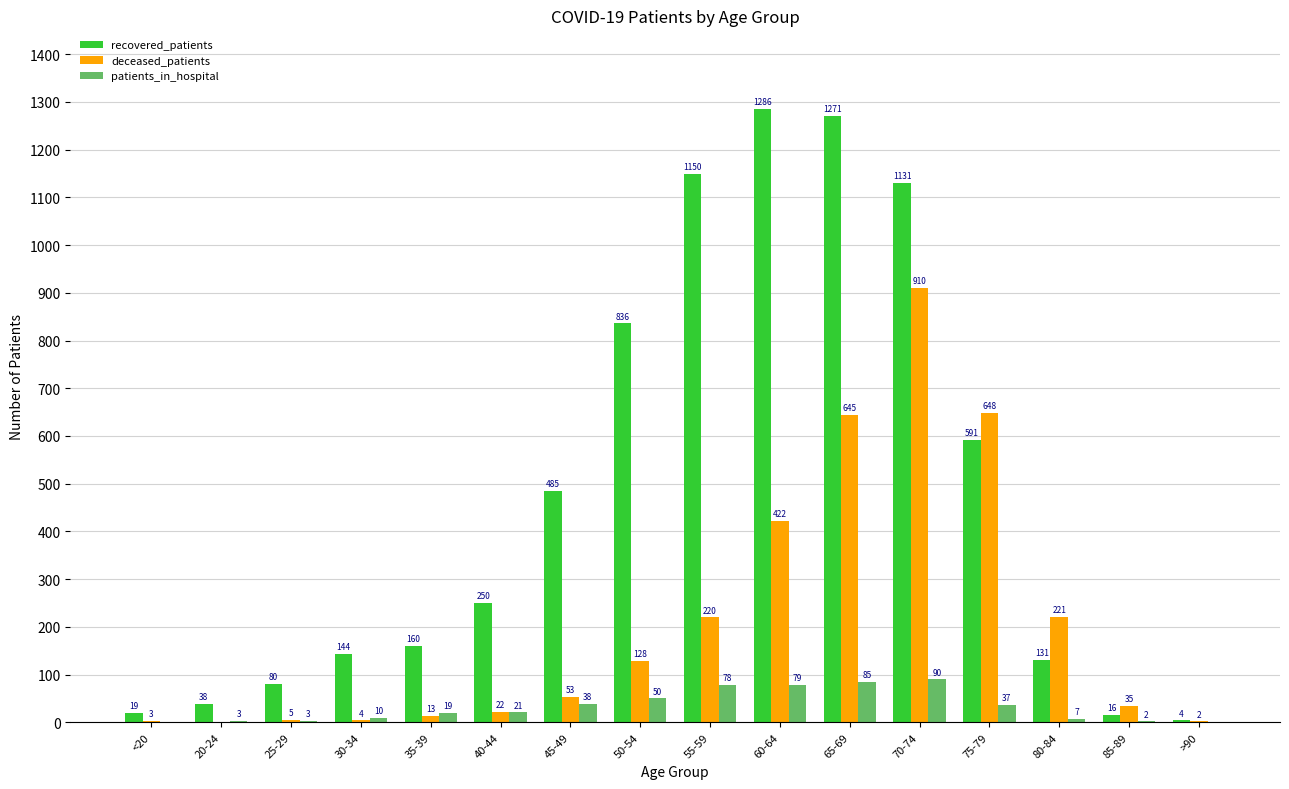

At which category is the sum across all series the highest?

70-74